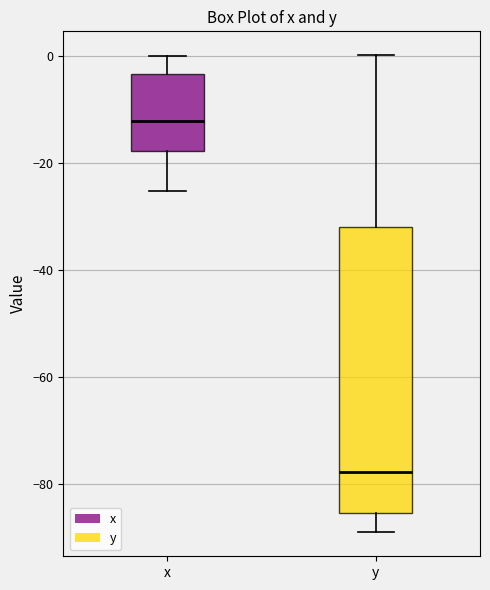

Reading left to right, read every box against the y-axis: the position of its median line, the range the box covers, and the ends of its whiskers. The values are not printed on the chart, so give them approximately, as read against the axis.

x: median -12, box -18 to -4, whiskers -26 to 0
y: median -78, box -86 to -32, whiskers -88 to 0